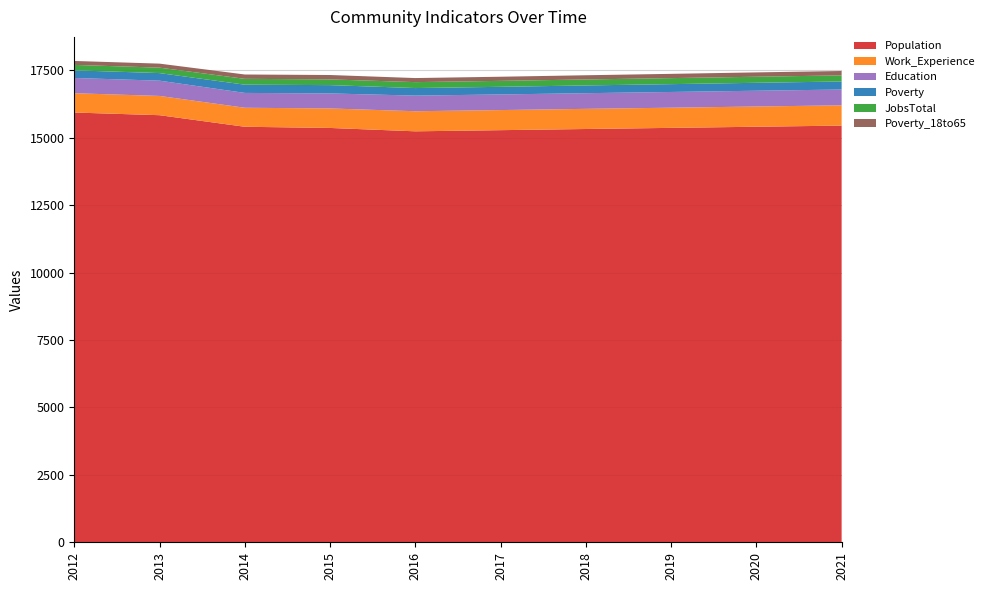

Reading left to right, extract all data points from this chart.

Population: 15935	15836	15407	15363	15238	15281	15324	15366	15408	15450
Work_Experience: 716	714	705	723	745	745	747	748	750	752
Education: 565	566	550	557	579	579	581	583	585	586
Poverty: 283	281	305	308	280	283	287	290	294	298
JobsTotal: 202	202	217	212	220	221	222	224	225	226
Poverty_18to65: 146	149	161	163	151	153	156	158	161	163